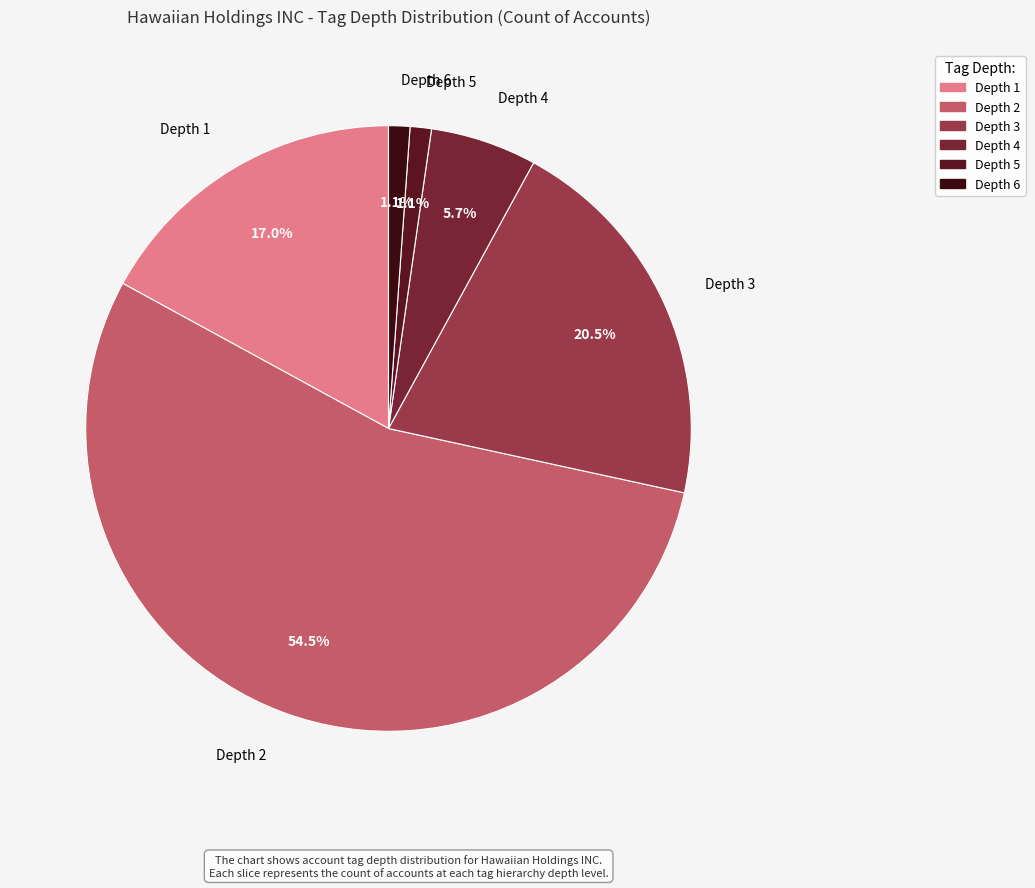

Combined, do Depth 4 and Depth 1 account for over 50%?

No